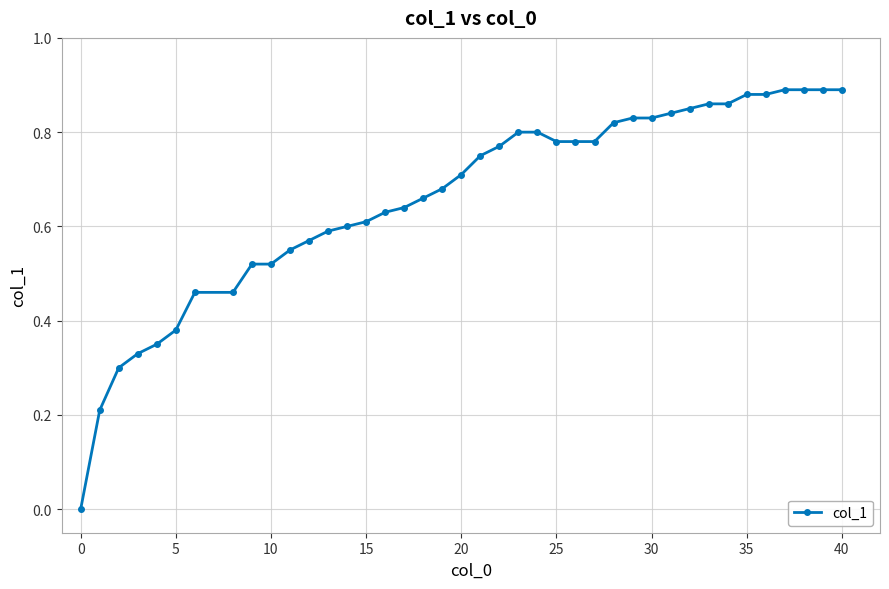

What is the sum of all values?

26.4